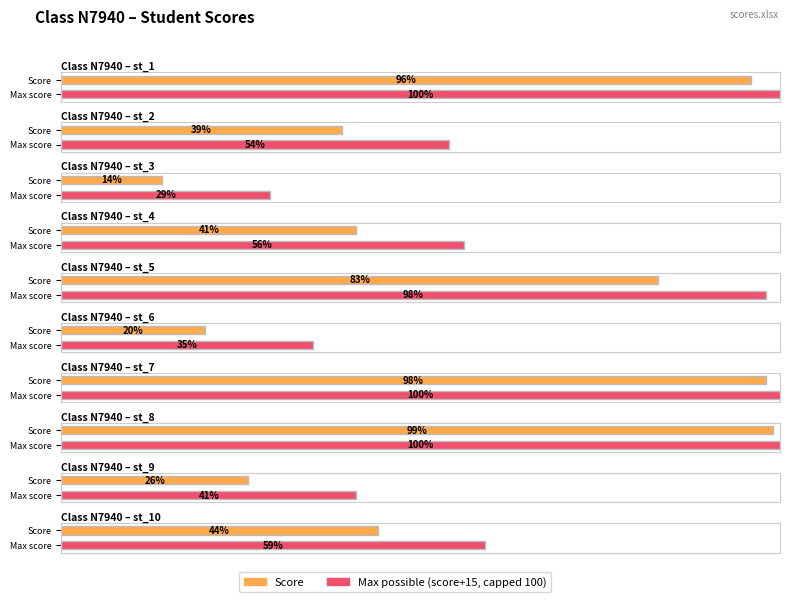

Is it true that the value at st_8 is 158?

False